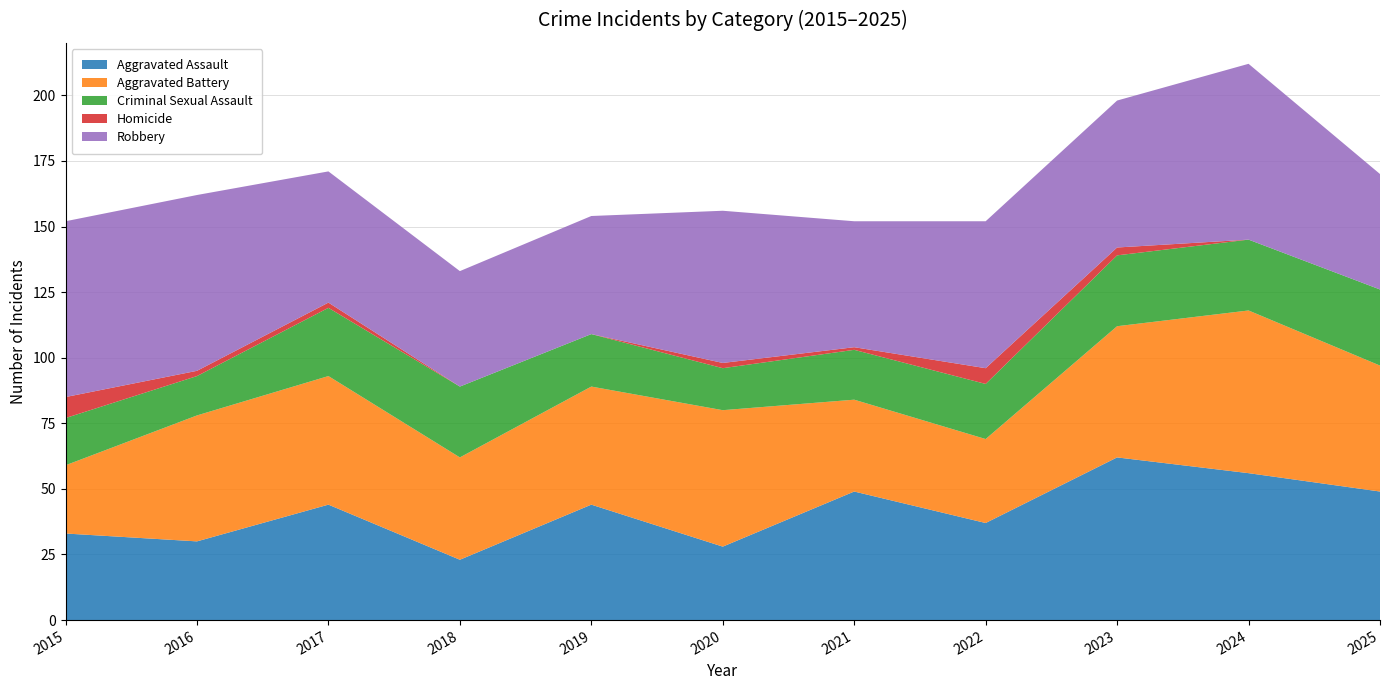

Reading left to right, what are all the values shown in this chart?

Aggravated Assault: 2015=33	2016=30	2017=44	2018=23	2019=44	2020=28	2021=49	2022=37	2023=62	2024=56	2025=49
Aggravated Battery: 2015=26	2016=48	2017=49	2018=39	2019=45	2020=52	2021=35	2022=32	2023=50	2024=62	2025=48
Criminal Sexual Assault: 2015=18	2016=15	2017=26	2018=27	2019=20	2020=16	2021=19	2022=21	2023=27	2024=27	2025=29
Homicide: 2015=8	2016=2	2017=2	2018=0	2019=0	2020=2	2021=1	2022=6	2023=3	2024=0	2025=0
Robbery: 2015=67	2016=67	2017=50	2018=44	2019=45	2020=58	2021=48	2022=56	2023=56	2024=67	2025=44